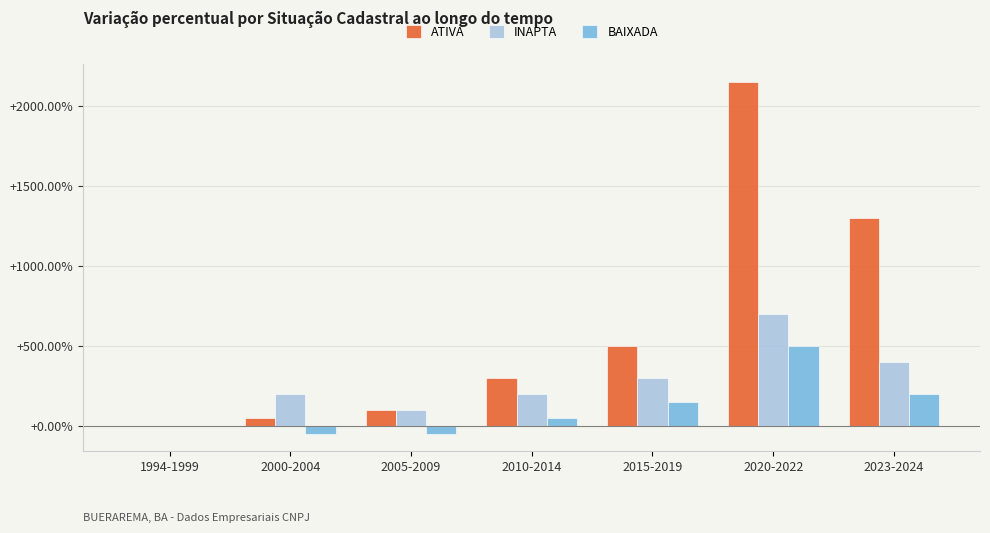

Which category has the highest value across all series?

2020-2022